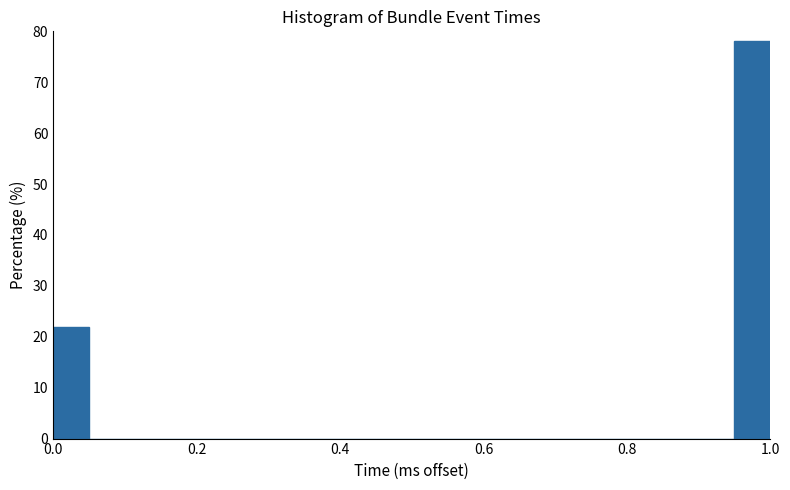

Read against the x-axis, roughly where is the centre of the tallest bar?

0.98